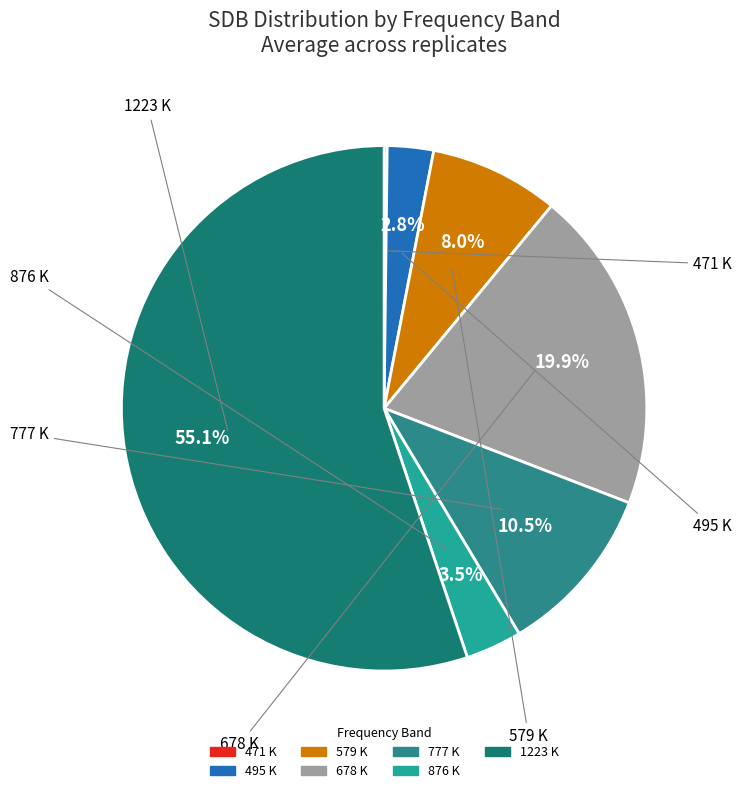

How much of the chart is everything except 678 K?

80.1%